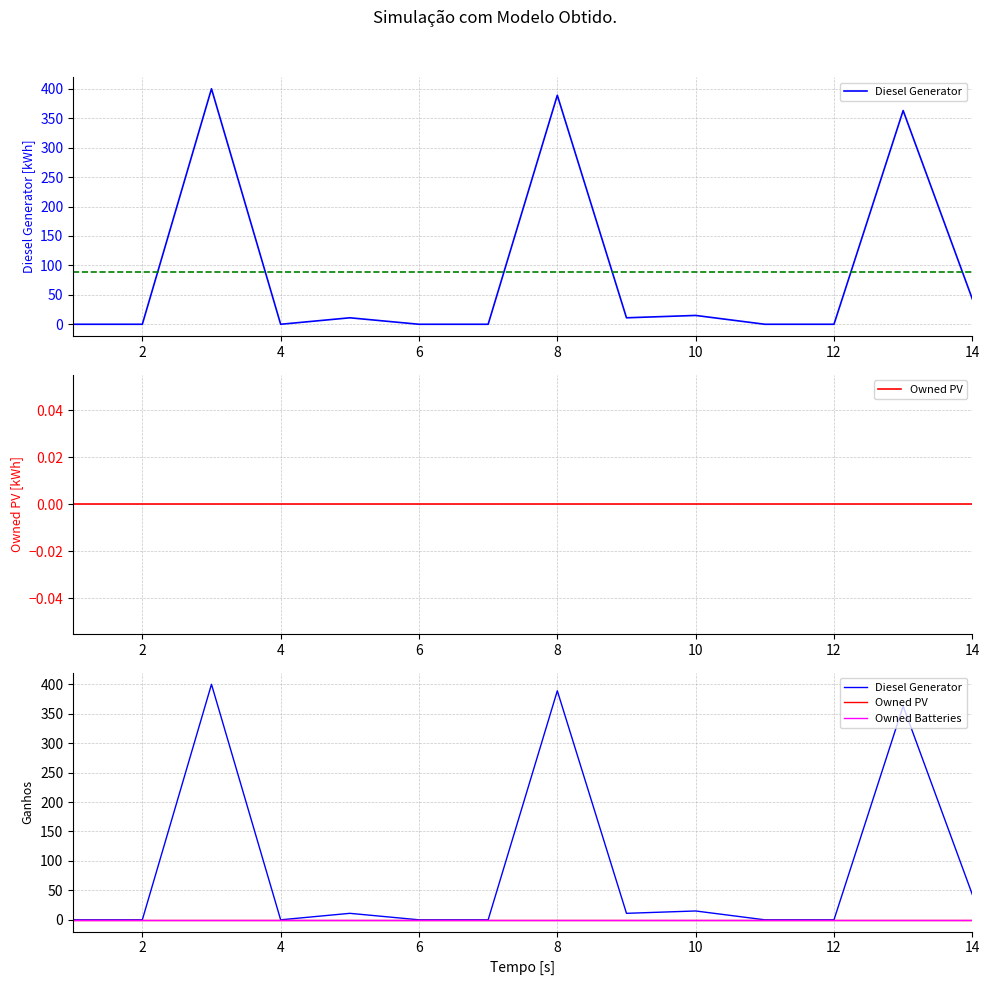

Between 11 and 8, which is larger?

8